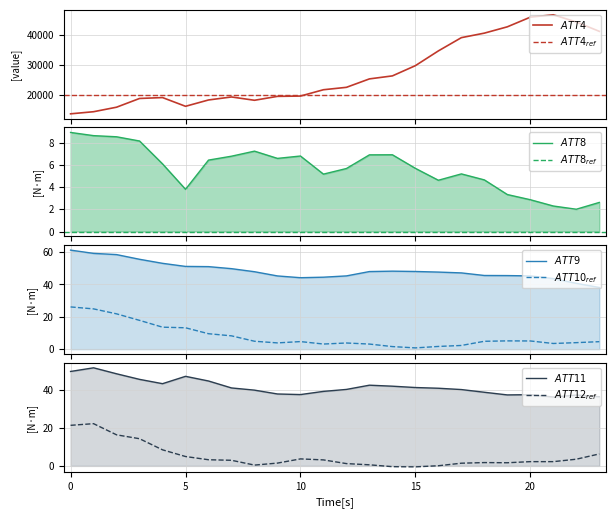

True or false: ATT4 and ATT8 cross at least once.

False